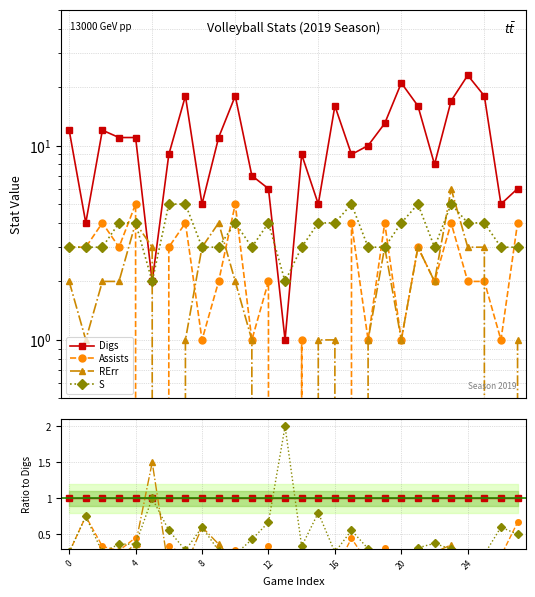

What is the label of the 2nd point from the left?

4